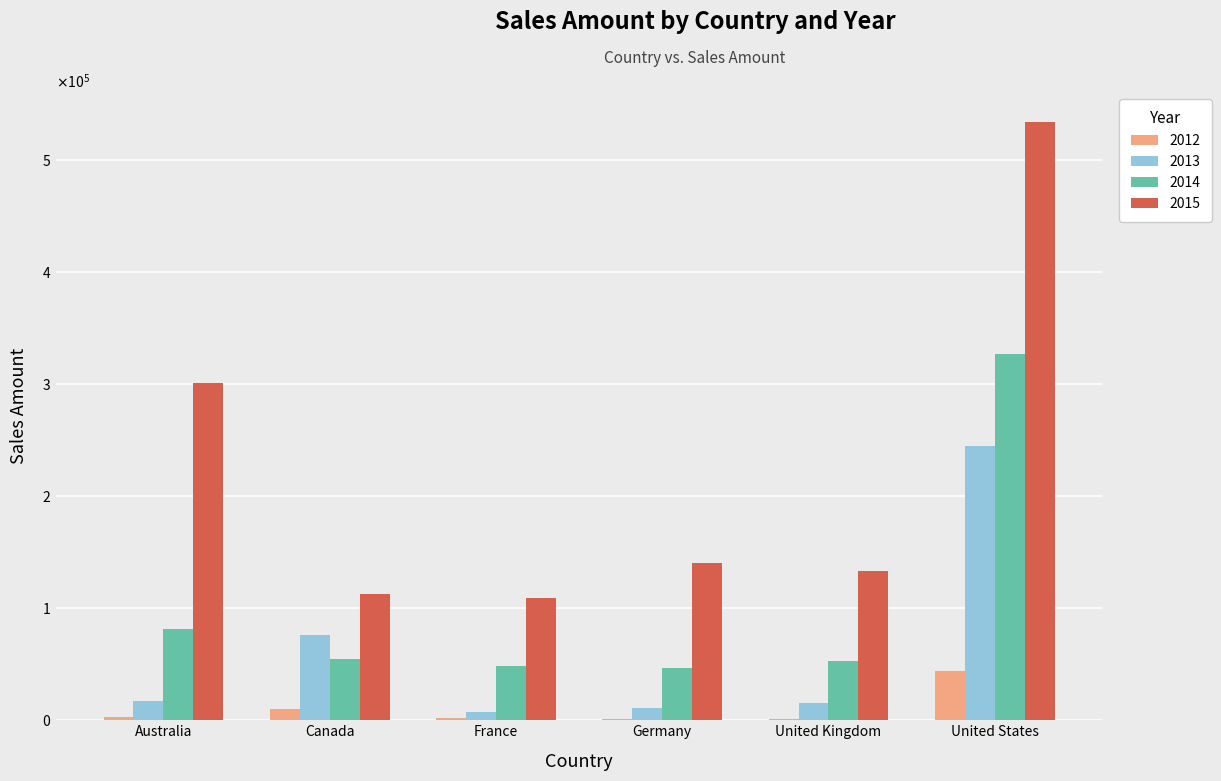

Which has a higher value, United States or Germany?

United States